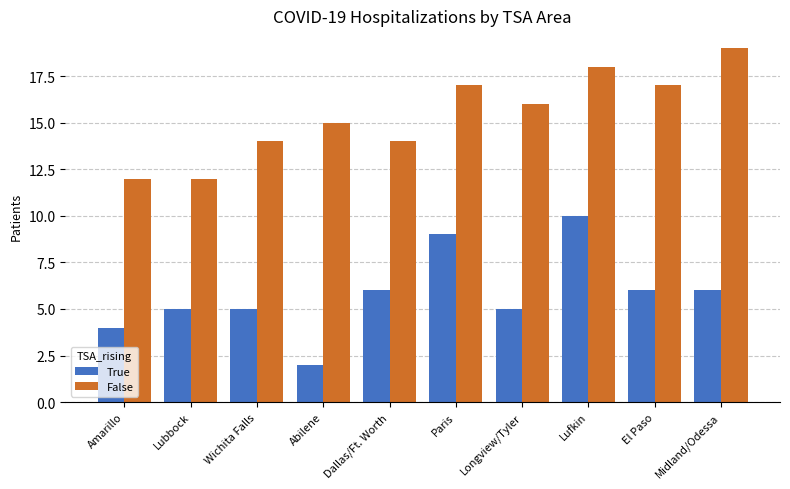

Which series has the largest total across all categories?

False